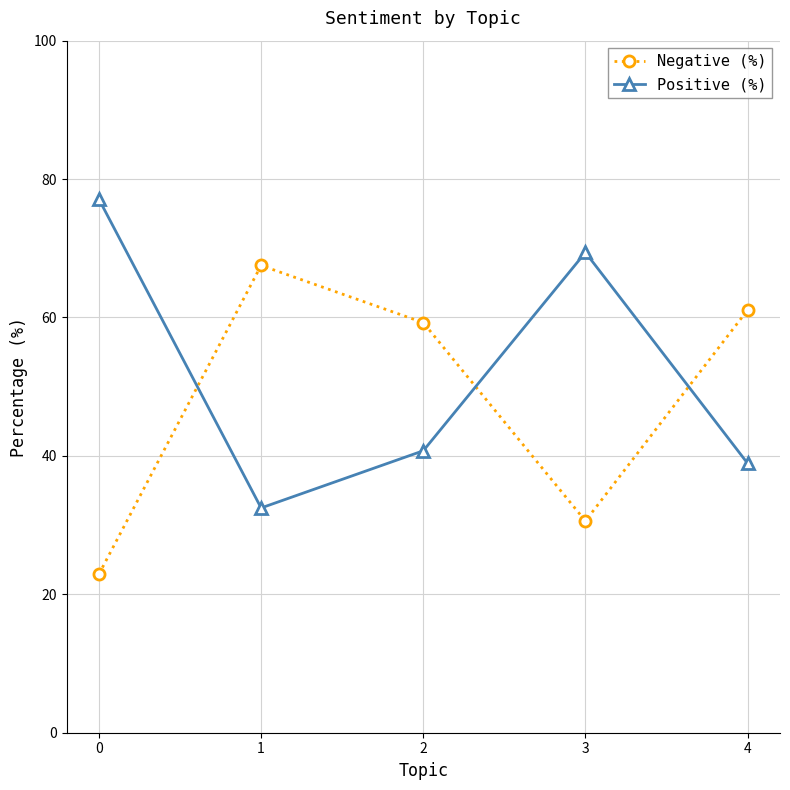

What is the spread (max minus min) of values at 0?

54.2